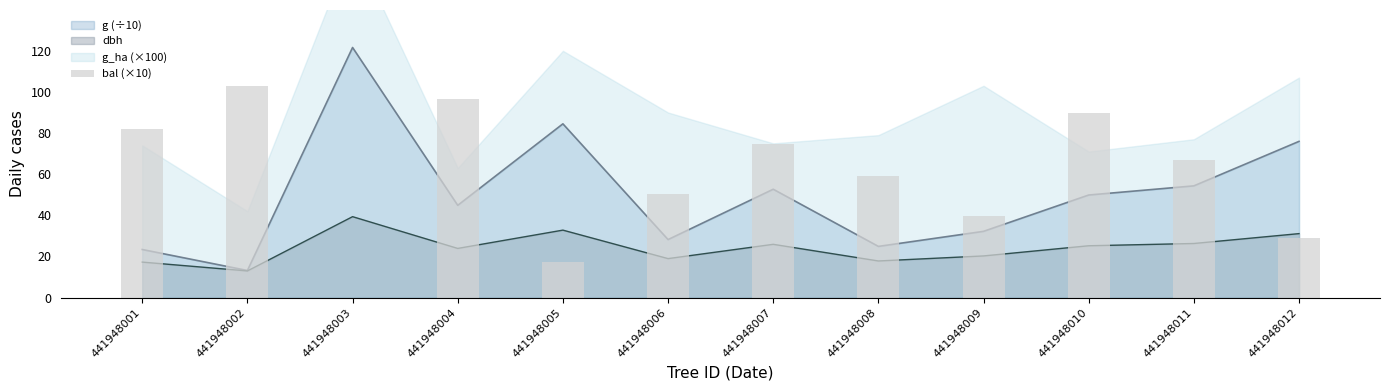

The value at 441948009 is 20.7. True or false?

False